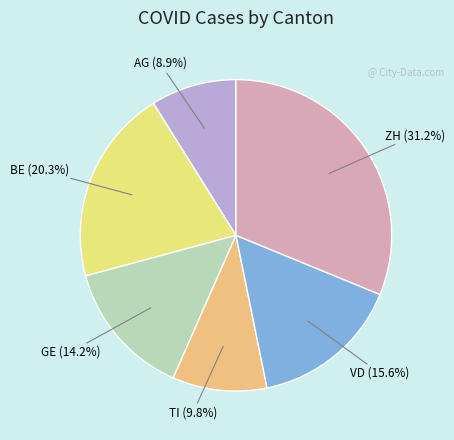

Is there any slice that represents more than half of the pie?

No